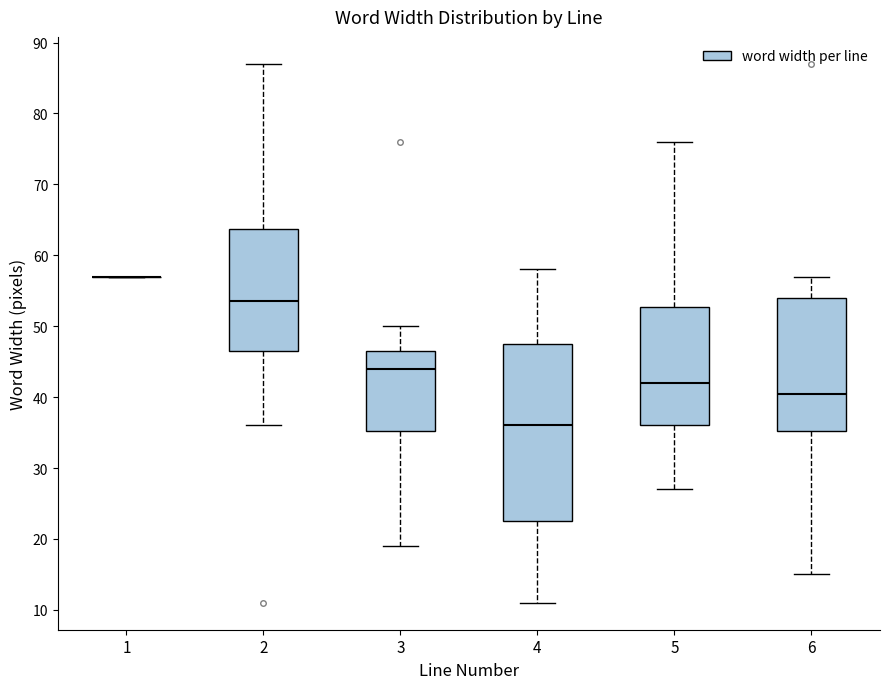

Reading left to right, transcribe this box plot: for each box, give where its median line is, the range the box spans, and where its two whiskers end, as read against the y-axis. The values are not printed on the chart, so give them approximately, as read against the axis.

1: box collapsed to a line at 57, whiskers 57 to 57
2: median 54, box 47 to 64, whiskers 36 to 87
3: median 44, box 35 to 47, whiskers 19 to 50
4: median 36, box 23 to 48, whiskers 11 to 58
5: median 42, box 36 to 53, whiskers 27 to 76
6: median 41, box 35 to 54, whiskers 15 to 57